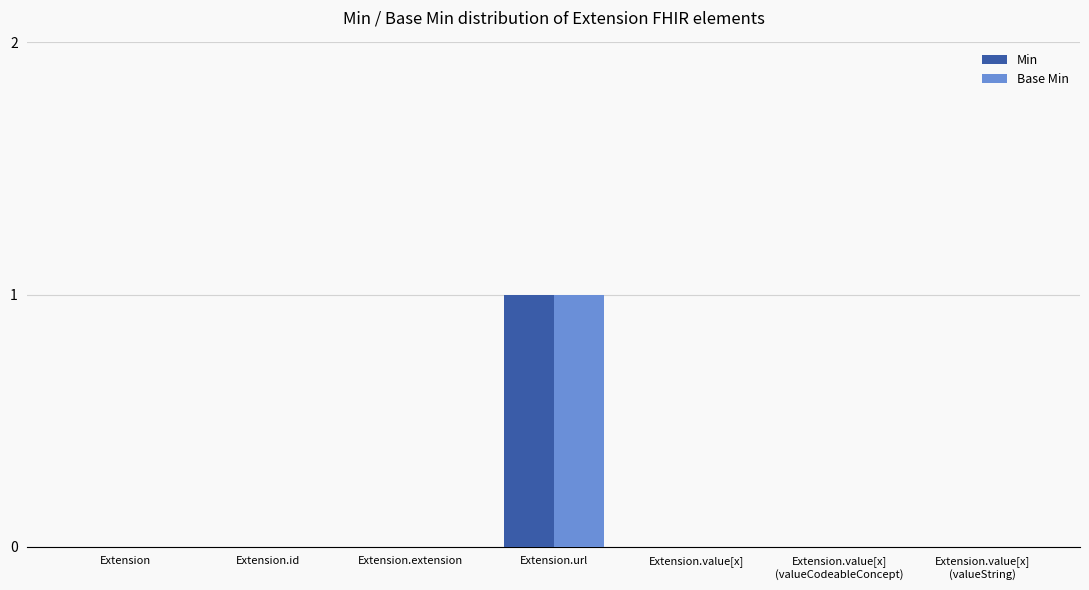

Reading left to right, extract all data points from this chart.

Min: Extension=0	Extension.id=0	Extension.extension=0	Extension.url=1	Extension.value[x]=0	Extension.value[x]
(valueCodeableConcept)=0	Extension.value[x]
(valueString)=0
Base Min: Extension=0	Extension.id=0	Extension.extension=0	Extension.url=1	Extension.value[x]=0	Extension.value[x]
(valueCodeableConcept)=0	Extension.value[x]
(valueString)=0